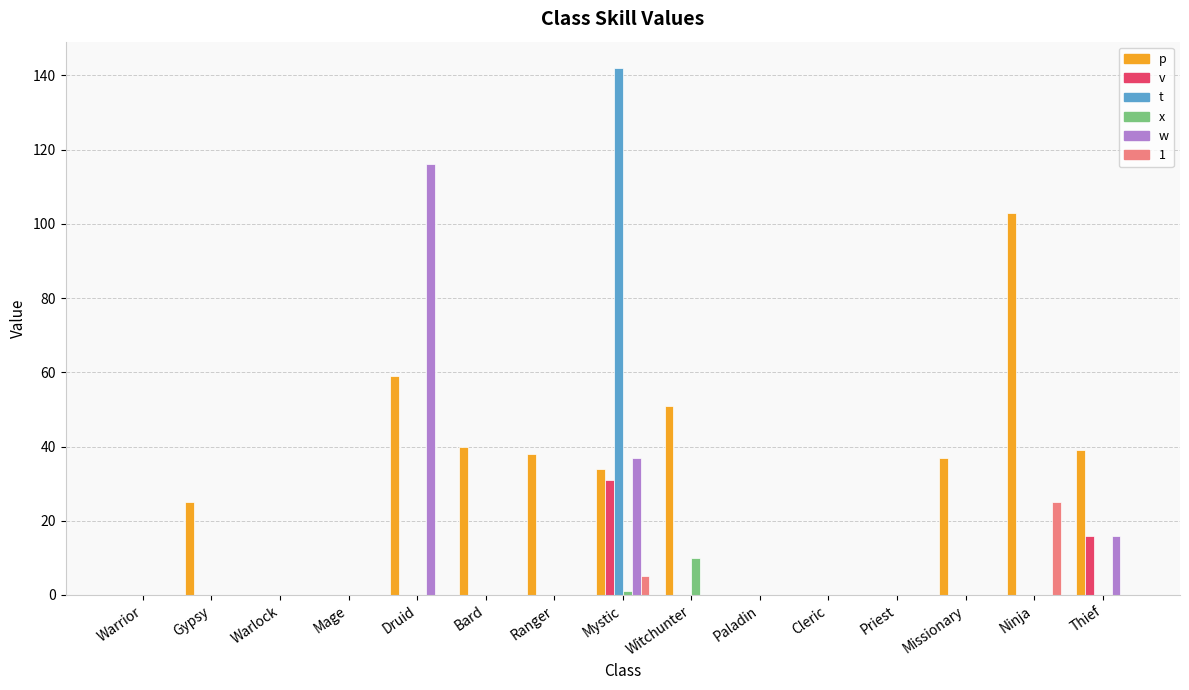

At which category is the sum across all series the highest?

Mystic